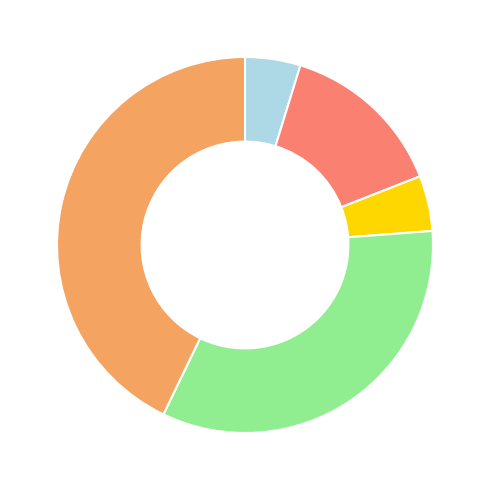

Does any single category account for the majority?

No